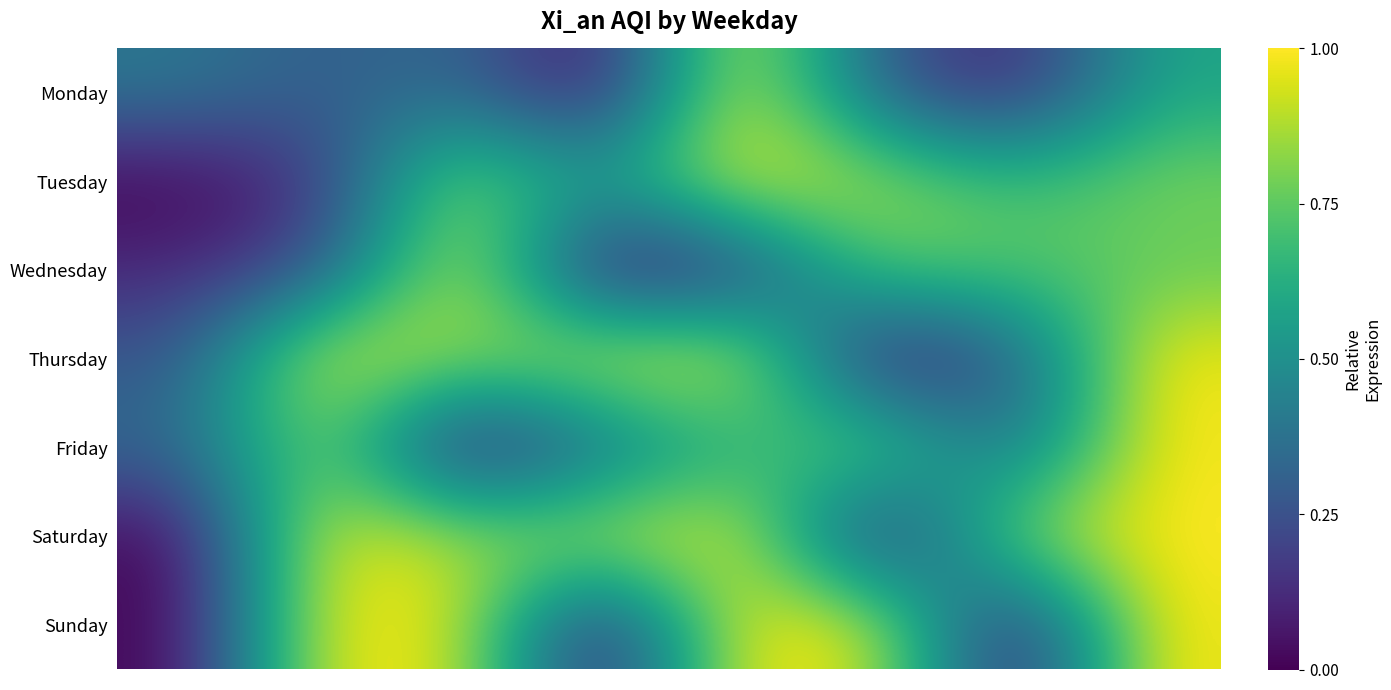

Reading left to right, list all the values displayed in this chart.

Monday: 0.4	0.3	0.4	0.0	1.0	0.3	0.1	0.6
Tuesday: 0.0	0.2	0.9	0.5	1.0	0.9	0.7	0.8
Wednesday: 0.1	0.2	1.0	0.0	0.1	0.8	0.7	0.8
Thursday: 0.3	1.0	0.8	1.0	1.0	0.0	0.3	1.0
Friday: 0.3	0.8	0.0	0.3	0.6	0.8	0.3	1.0
Saturday: 0.0	1.0	0.9	0.9	1.0	0.0	0.9	1.0
Sunday: 0.0	1.0	1.0	0.0	1.0	1.0	0.0	1.0